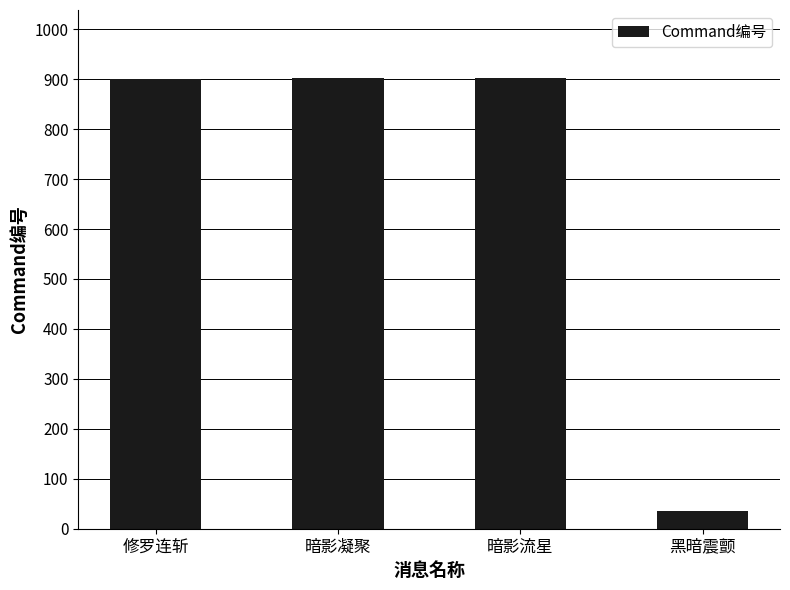

What is the approximate value at 暗影凝聚, to the nearest 50?

900